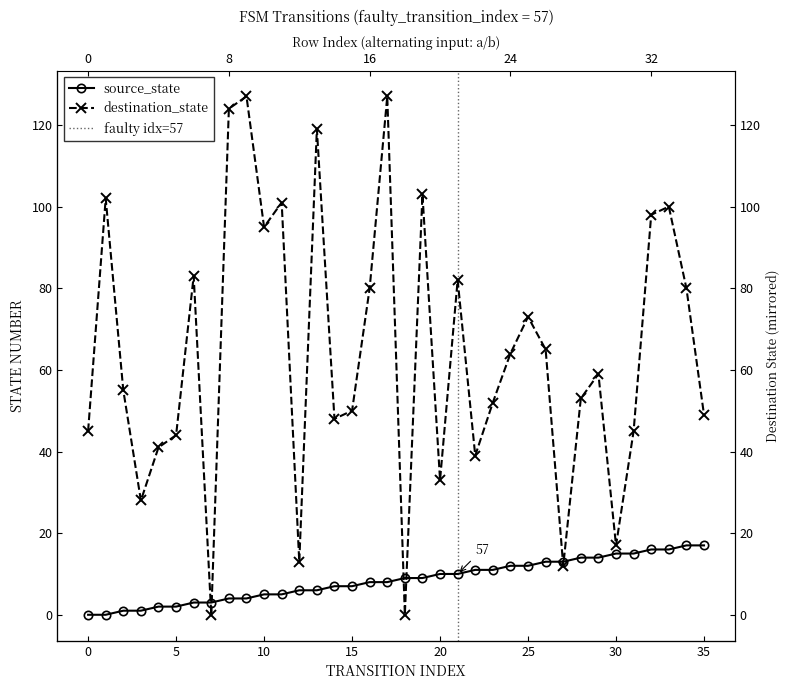

Rank the series at 5 from highest to lowest value.

destination_state, source_state